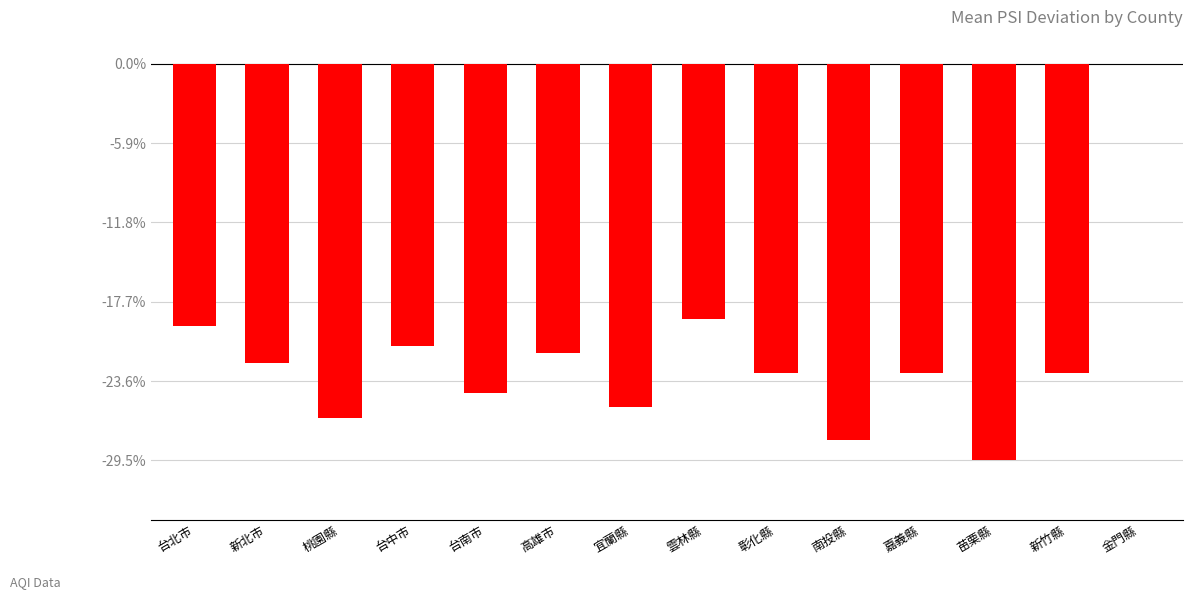

What is the sum of all values?

-306.1